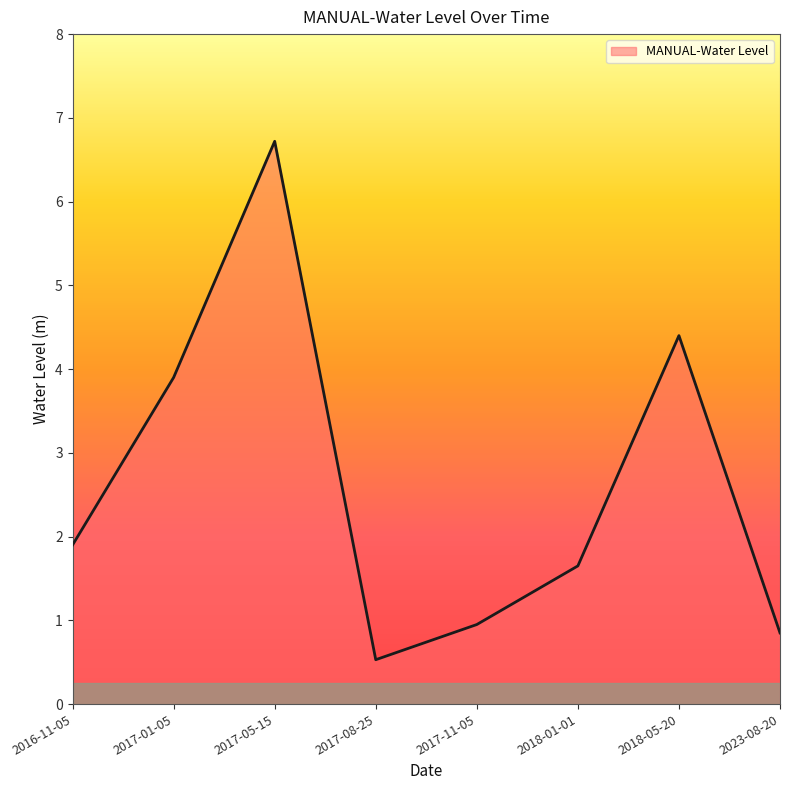

What position from the left is 2018-01-01?

6